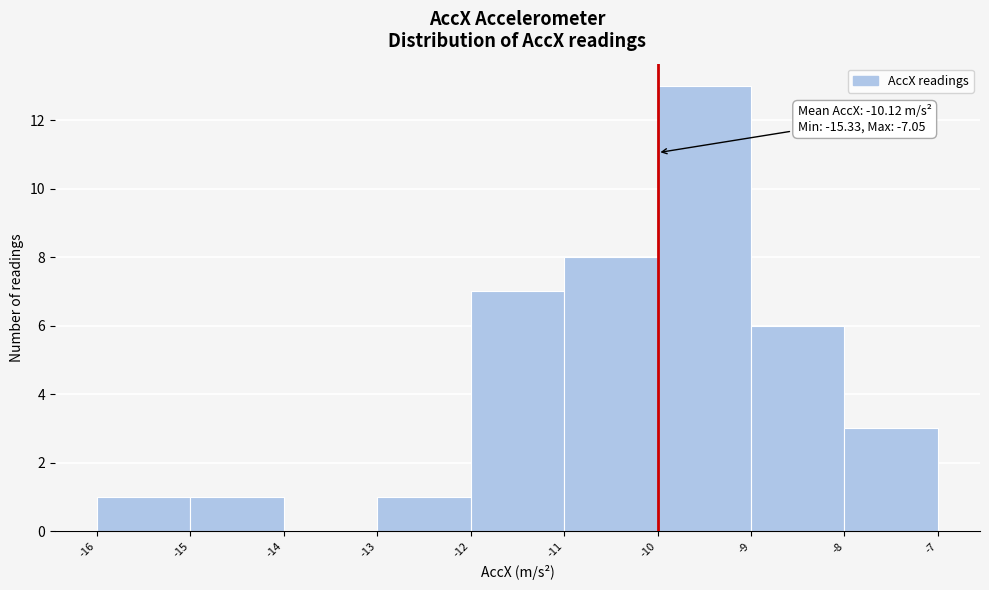

Over which range of the x-axis is the bar tallest?

-10 to -9